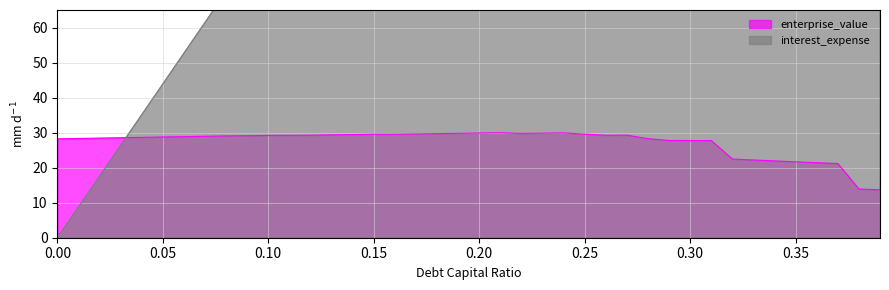

Does the chart have visible grid lines?

Yes